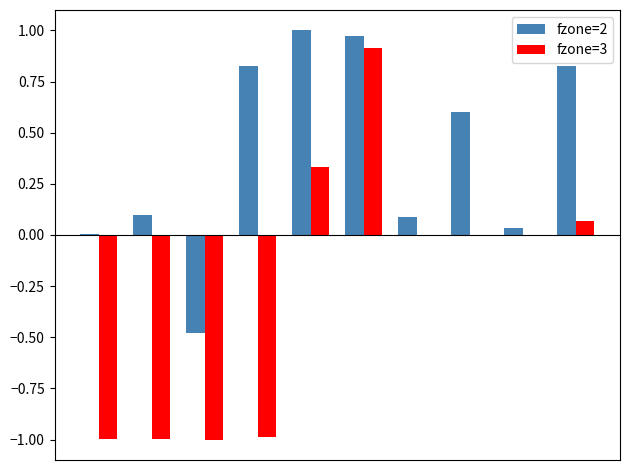

What is the sum of all fzone=3 values?

-2.7